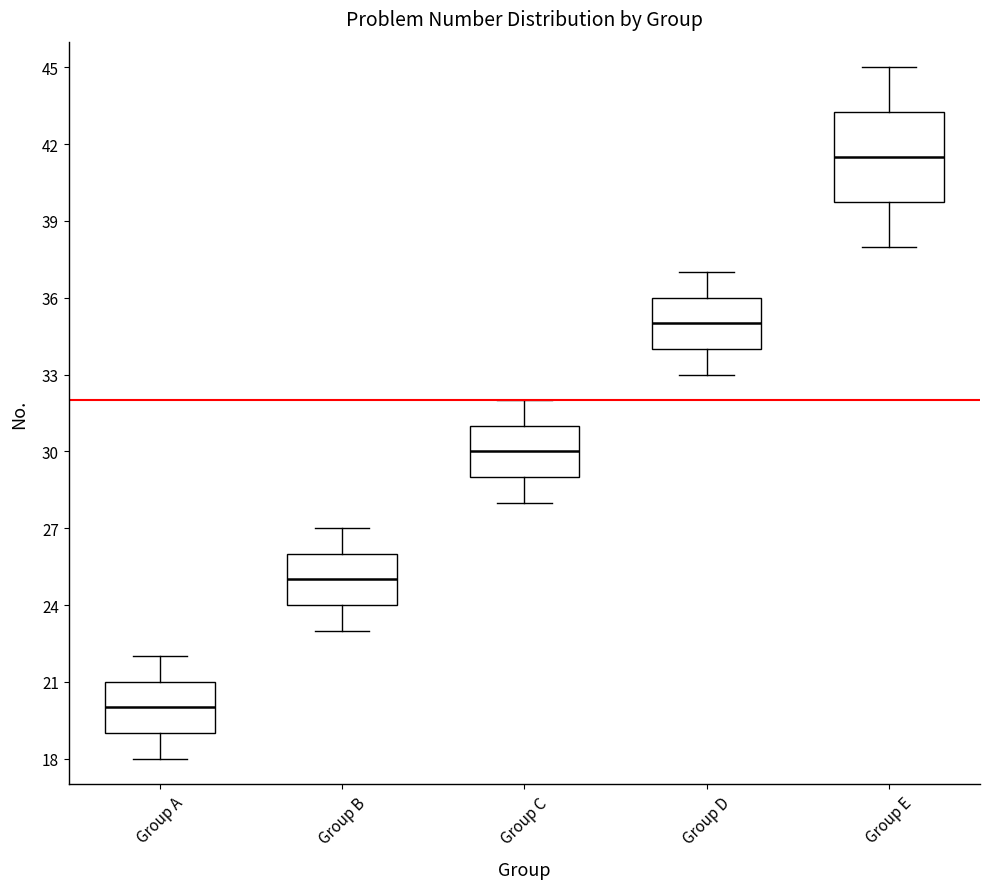

Reading left to right, transcribe this box plot: for each box, give where its median line is, the range the box spans, and where its two whiskers end, as read against the y-axis. The values are not printed on the chart, so give them approximately, as read against the axis.

Group A: median 20.0, box 19.0 to 21.0, whiskers 18.0 to 22.0
Group B: median 25.0, box 24.0 to 26.0, whiskers 23.0 to 27.0
Group C: median 30.0, box 29.0 to 31.0, whiskers 28.0 to 32.0
Group D: median 35.0, box 34.0 to 36.0, whiskers 33.0 to 37.0
Group E: median 41.5, box 40.0 to 43.5, whiskers 38.0 to 45.0